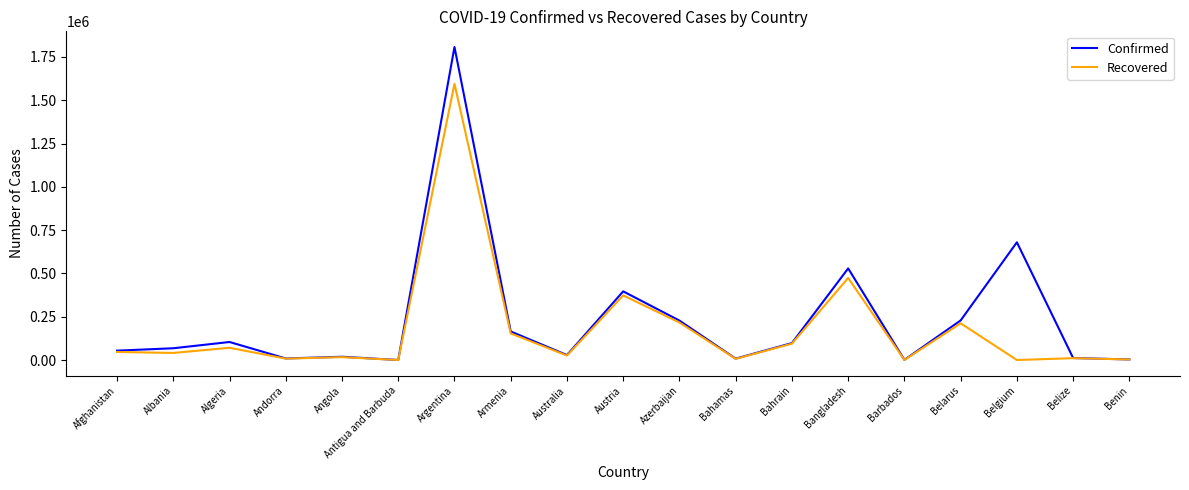

In Confirmed, how many points are lower than both neighbors (excluding endpoints)?

5